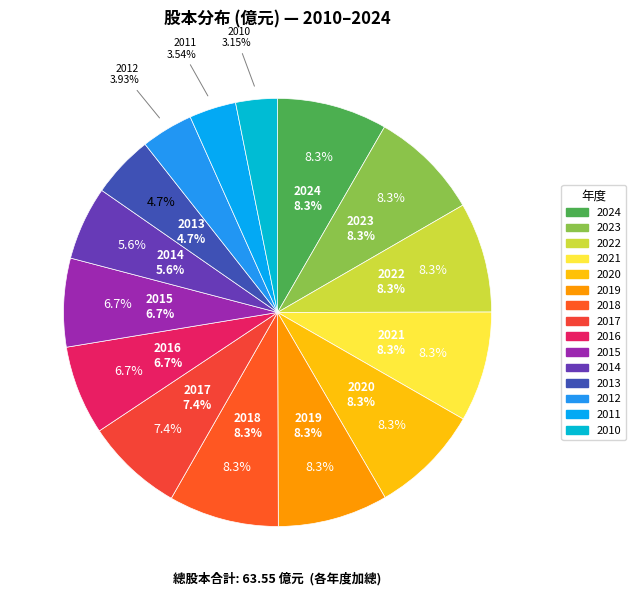

Approximately how many times larger is the value at 2015 compared to 2017?

0.9